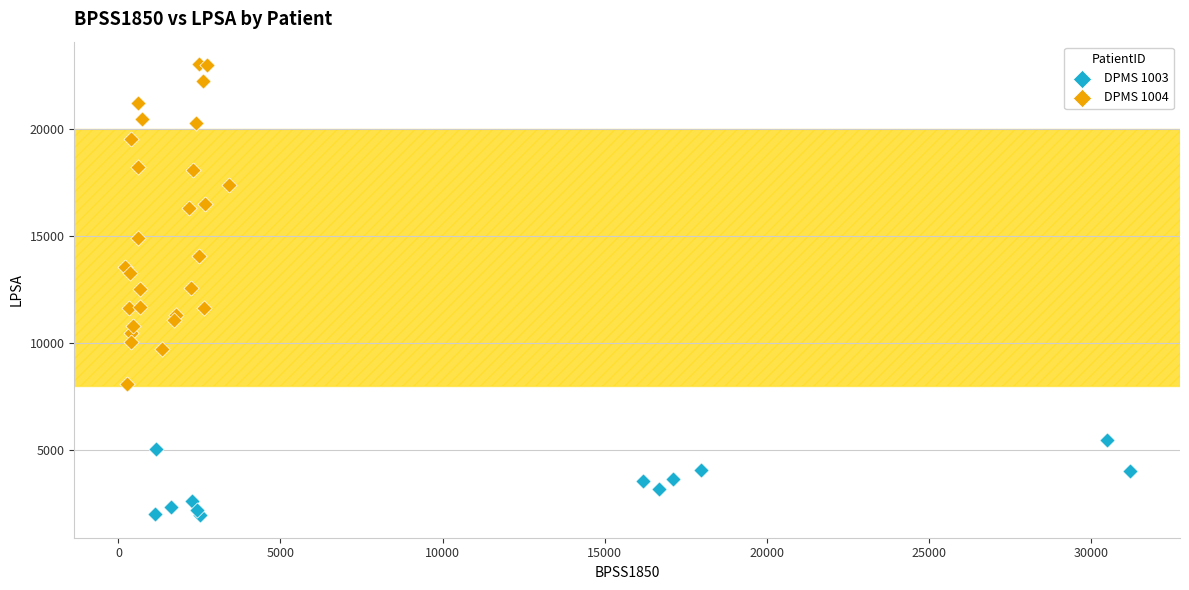

What are all the series names shown in the legend?

DPMS 1003, DPMS 1004